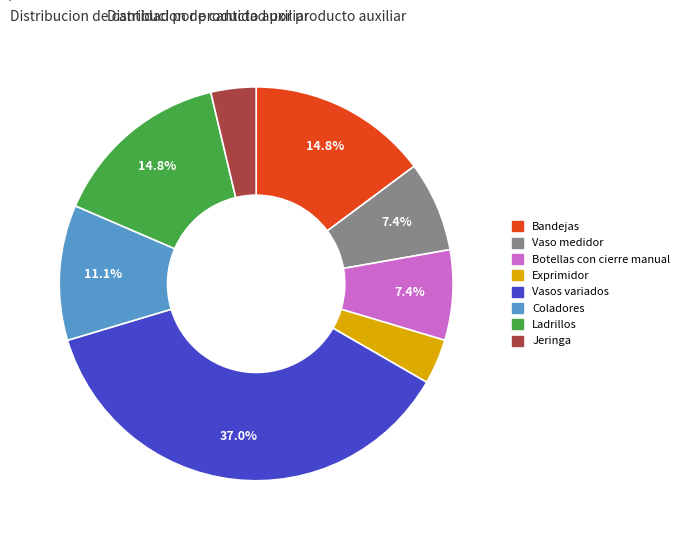

How many slices are in this pie chart?

8